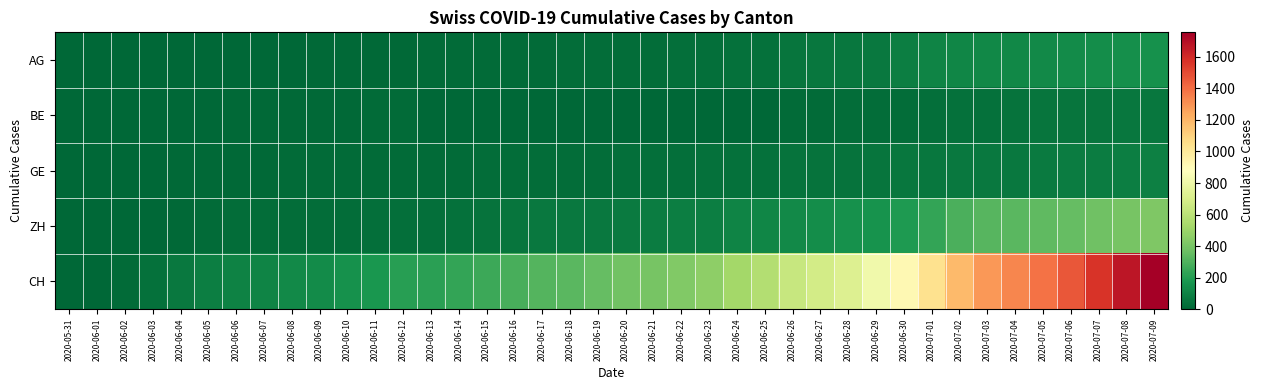

Which has a higher value, 2020-06-24 or 2020-06-22?

2020-06-24